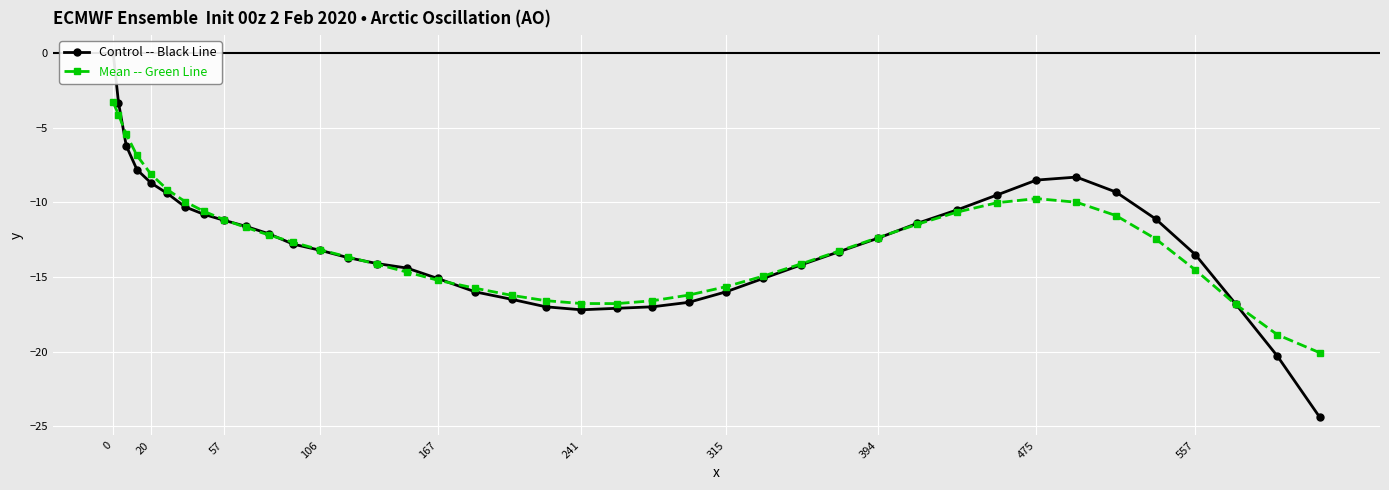

How many values in Control -- Black Line are below zero?

39